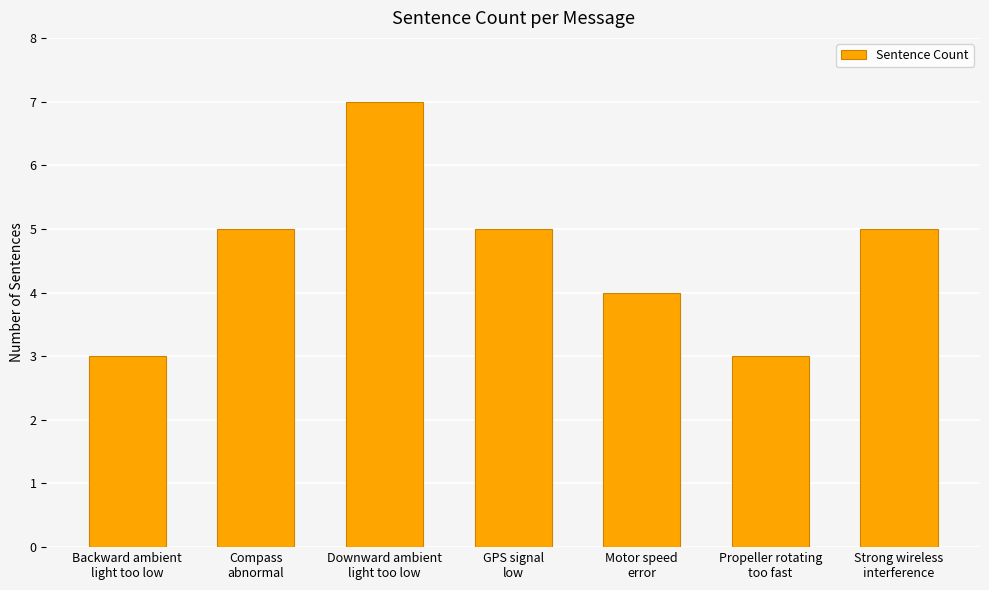

Are the bars grouped side by side (vs. stacked)?

No